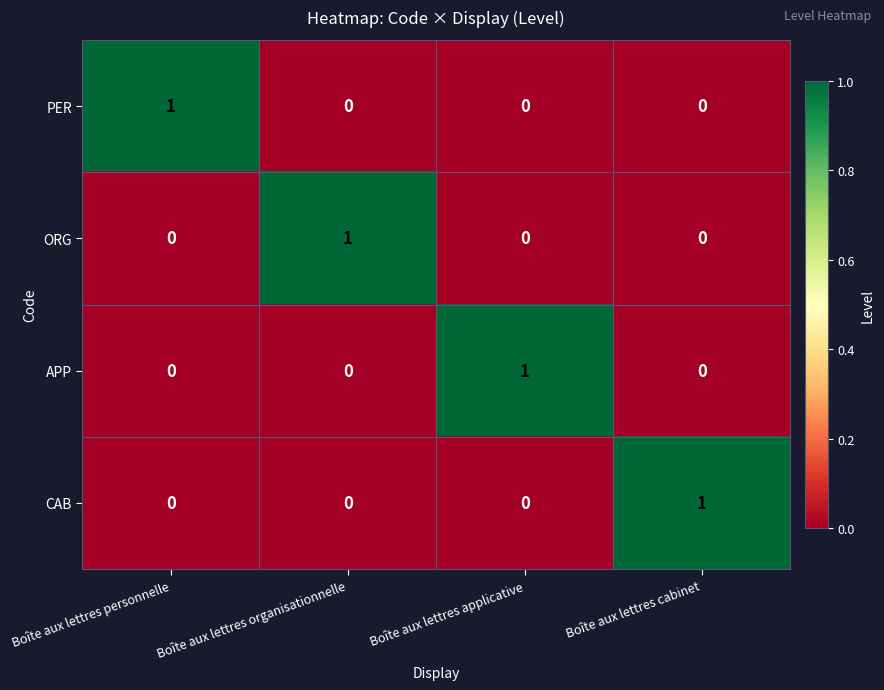

Reading left to right, transcribe all the data shown in this chart.

PER: 1	0	0	0
ORG: 0	1	0	0
APP: 0	0	1	0
CAB: 0	0	0	1